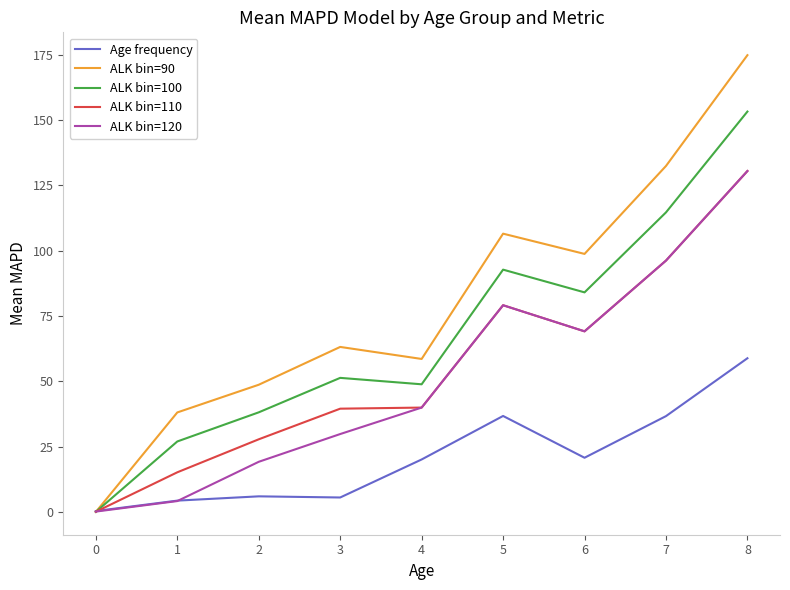

What is the lowest value of the ALK bin=120 series?

0.1